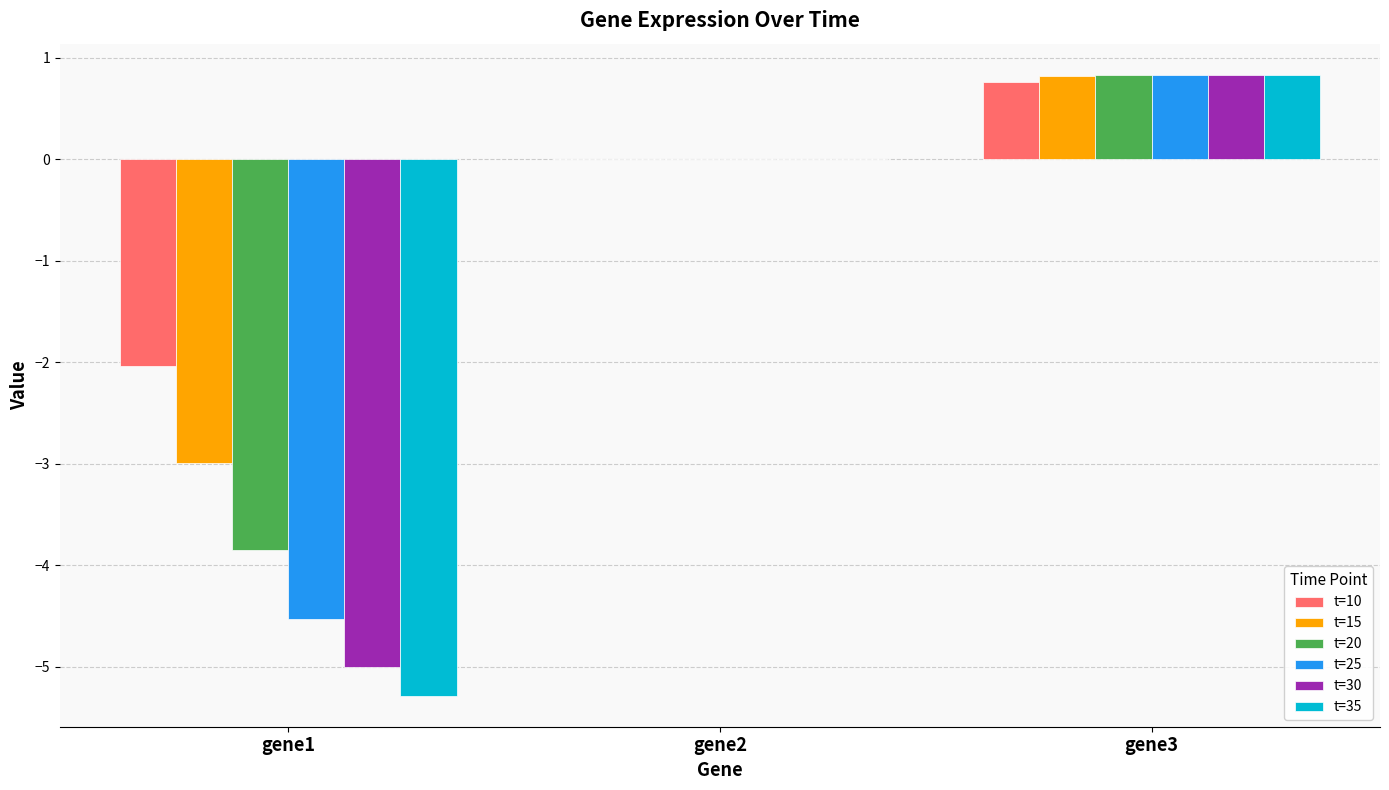

What is the sum of all t=15 values?

-2.2